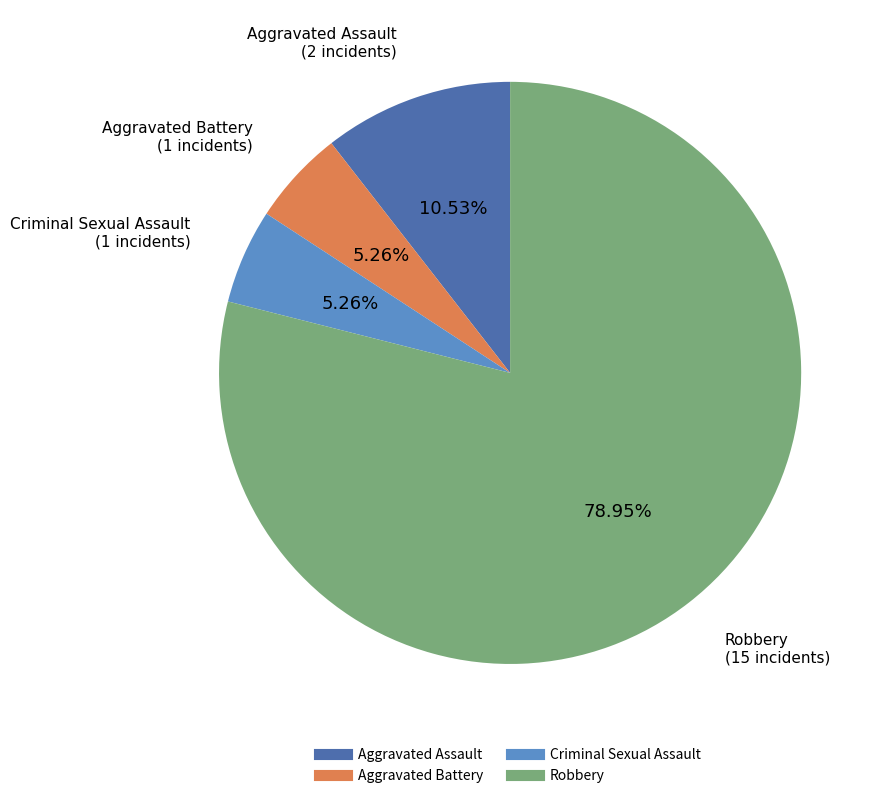

Which has a higher value, Aggravated Battery or Aggravated Assault?

Aggravated Assault